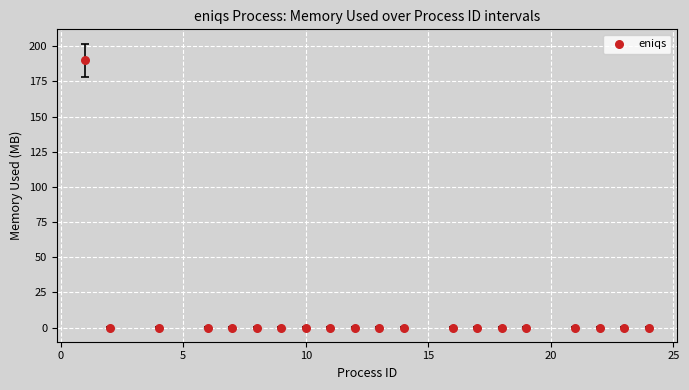

What is the range of X values (max minus min)?

23